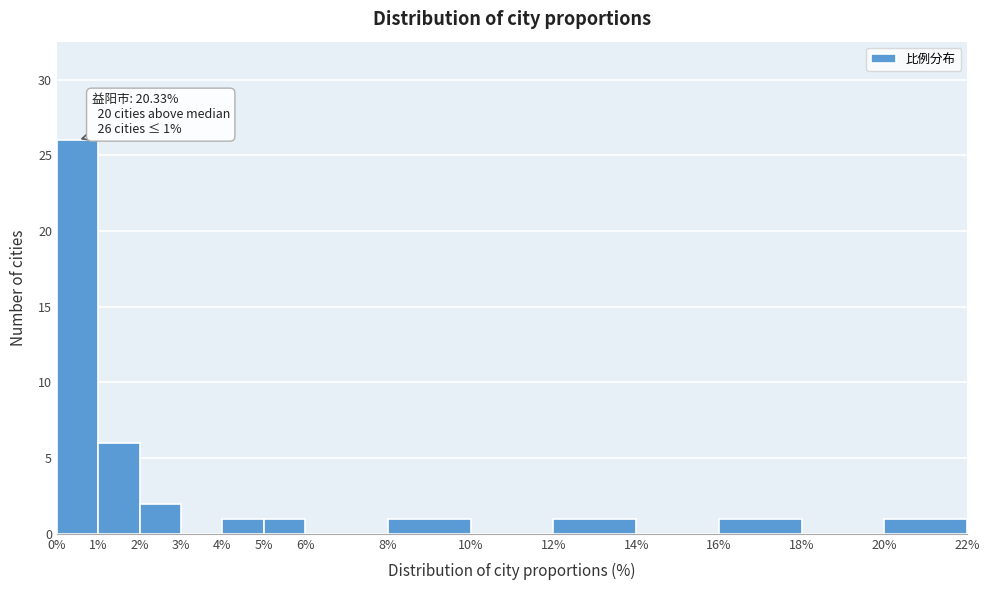

Over which range of the x-axis is the bar tallest?

0% to 1%